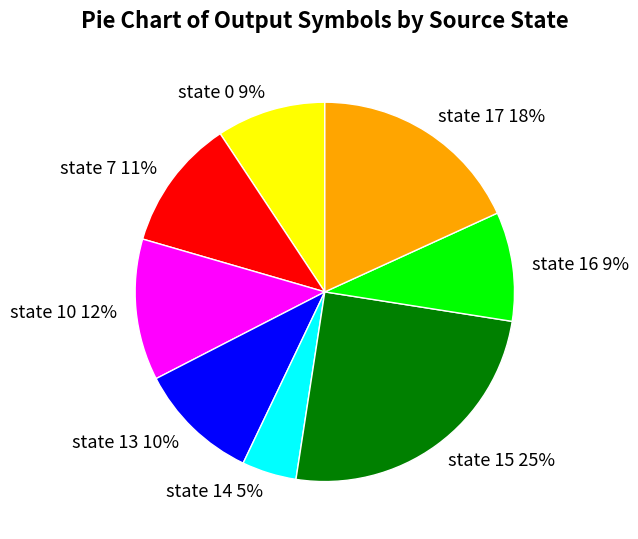

Do state 10 and state 13 together represent more than half of the pie?

No